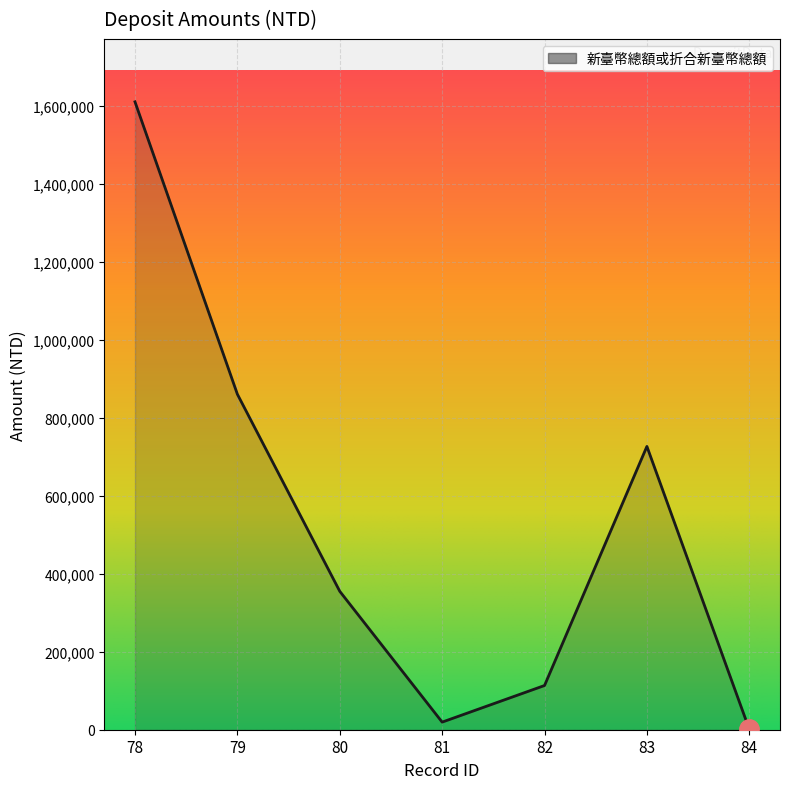

Does the chart display data point markers on the line(s)?

No